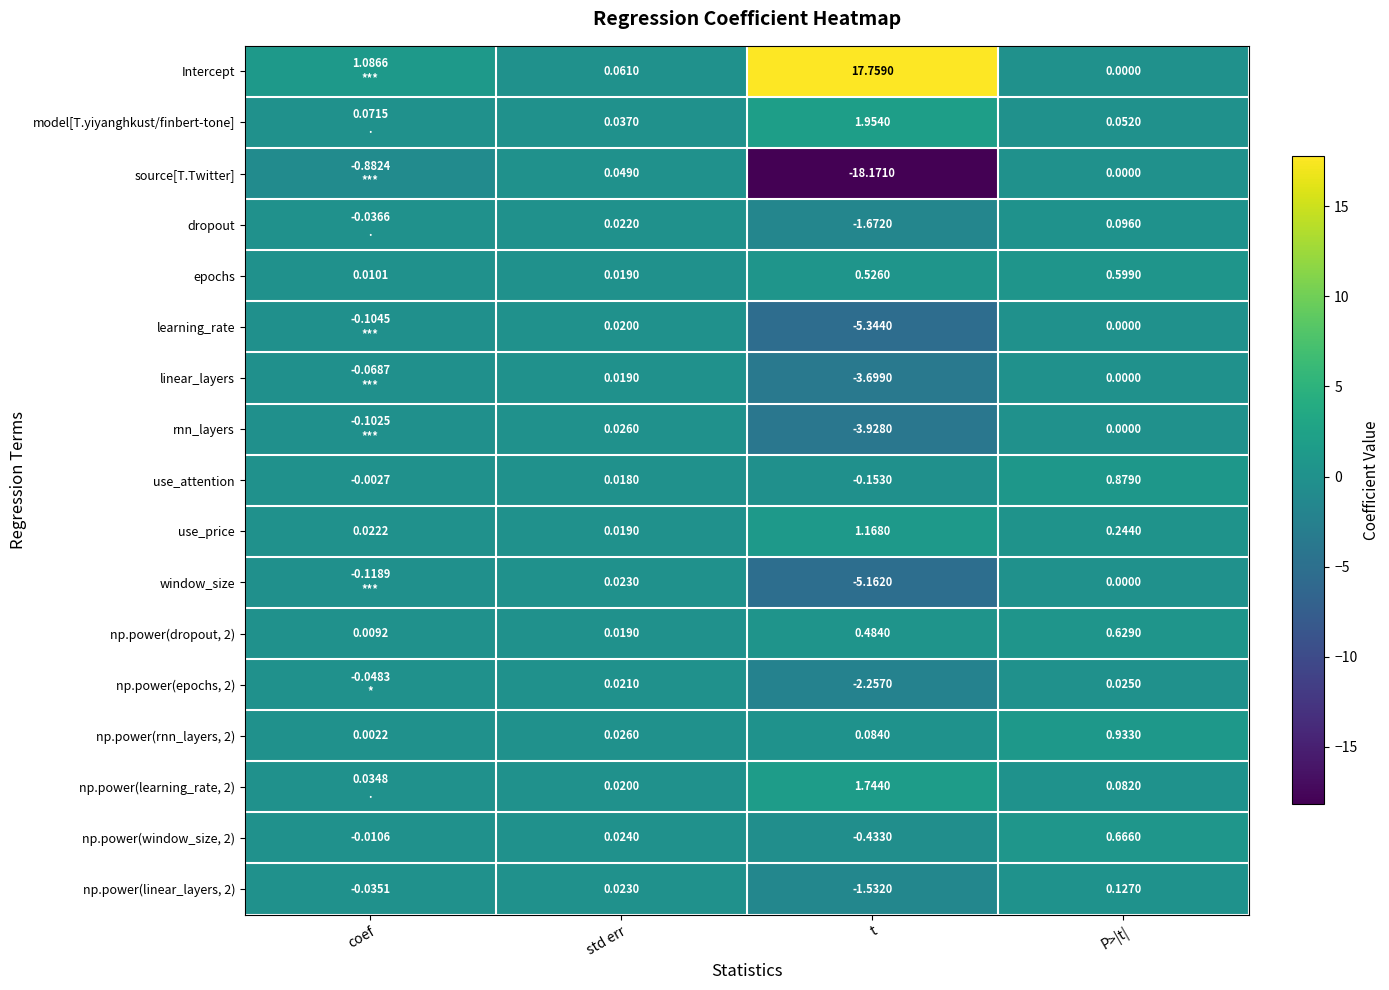

Where does the use_attention series first go above 0?

std err